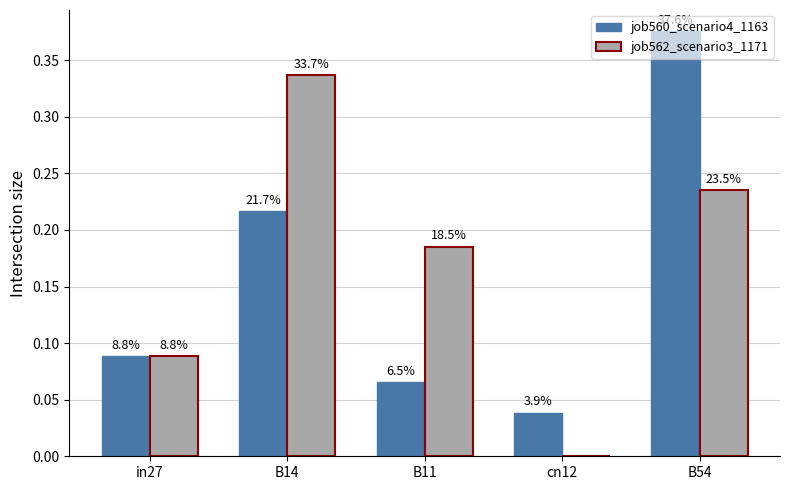

How many groups of bars are there?

5